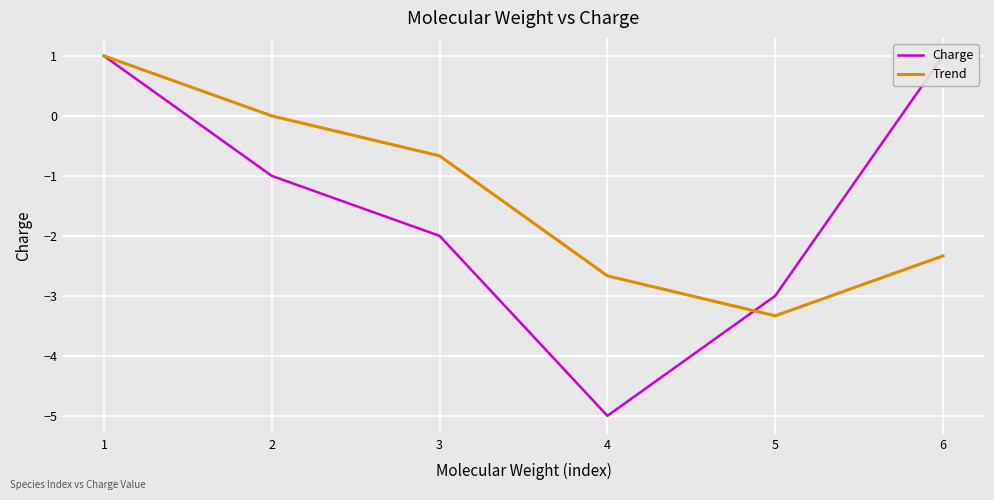

Which has a higher value, 2 or 5?

2